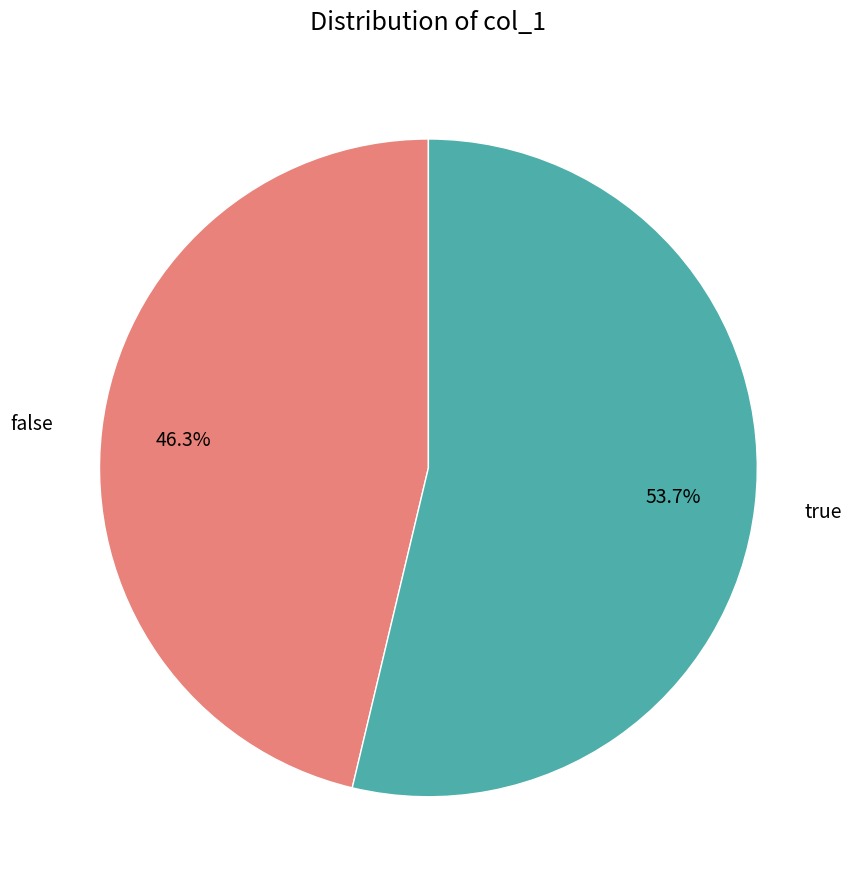

How many segments does this pie chart have?

2